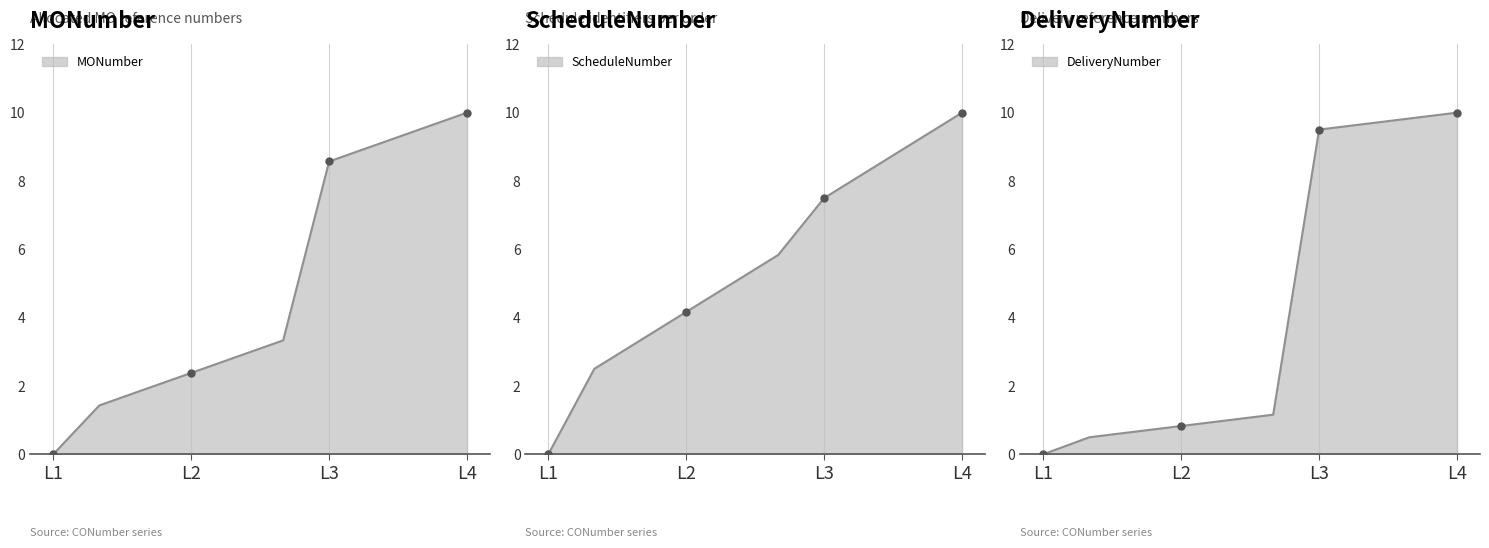

Rank the series by their maximum value, from highest to lowest.

MONumber, ScheduleNumber, DeliveryNumber